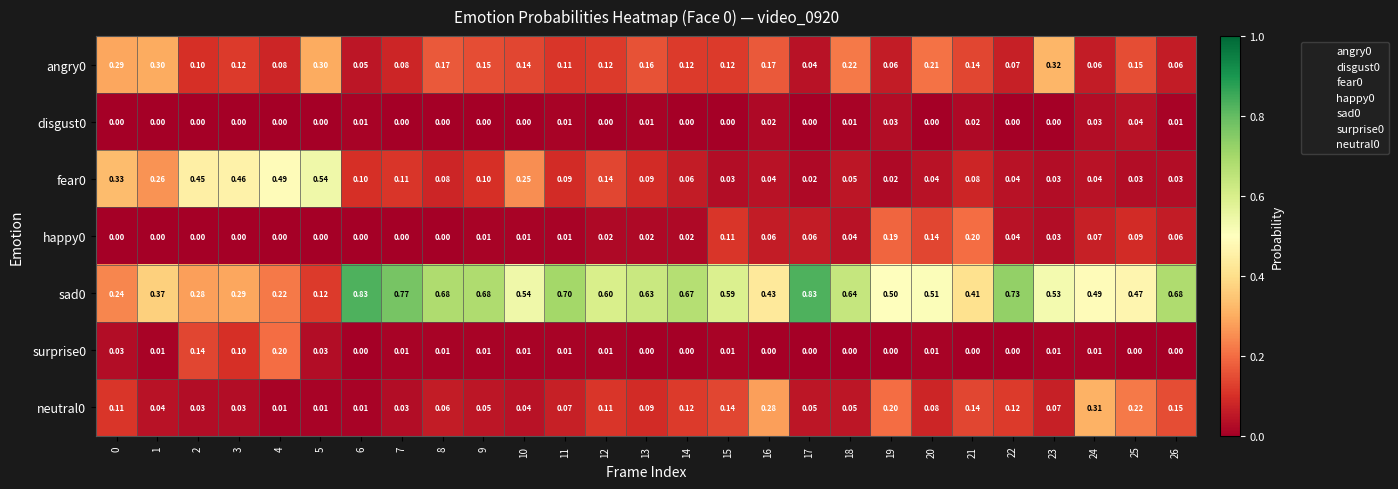

What is the total value across all series at 25?

1.0